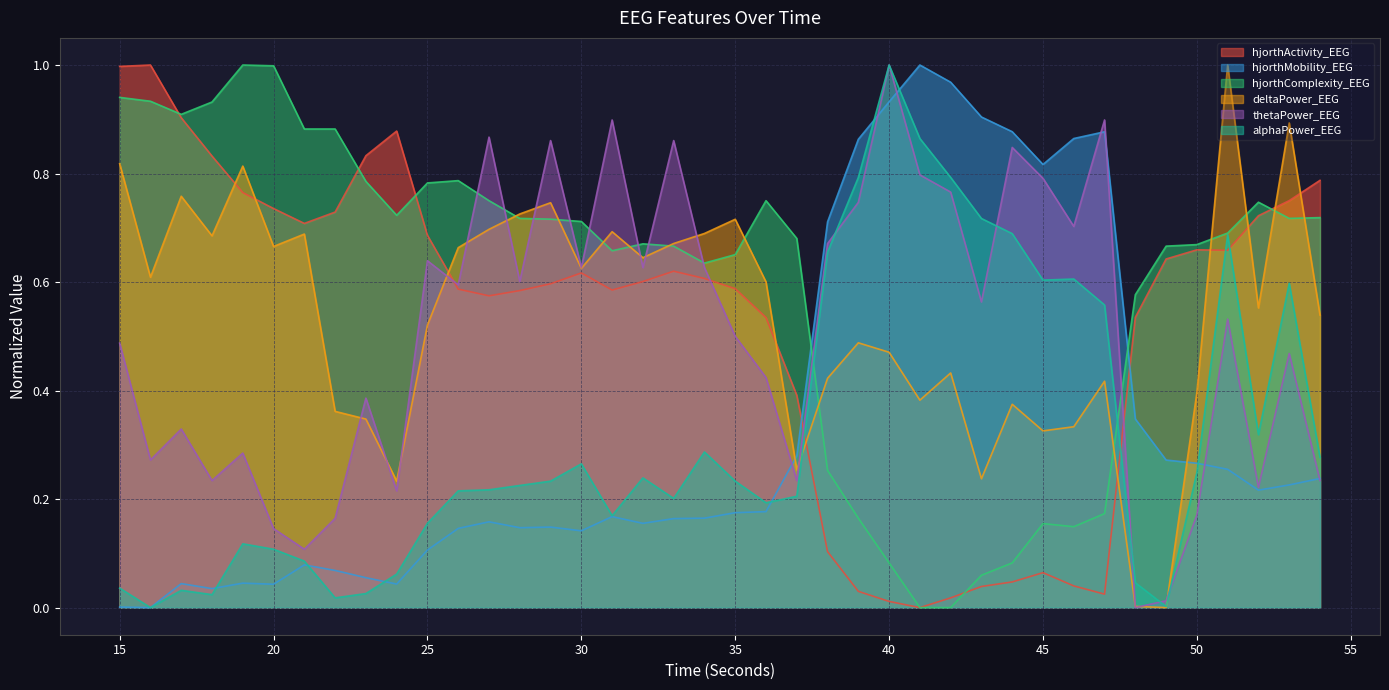

What are all the series names shown in the legend?

hjorthActivity_EEG, hjorthMobility_EEG, hjorthComplexity_EEG, deltaPower_EEG, thetaPower_EEG, alphaPower_EEG